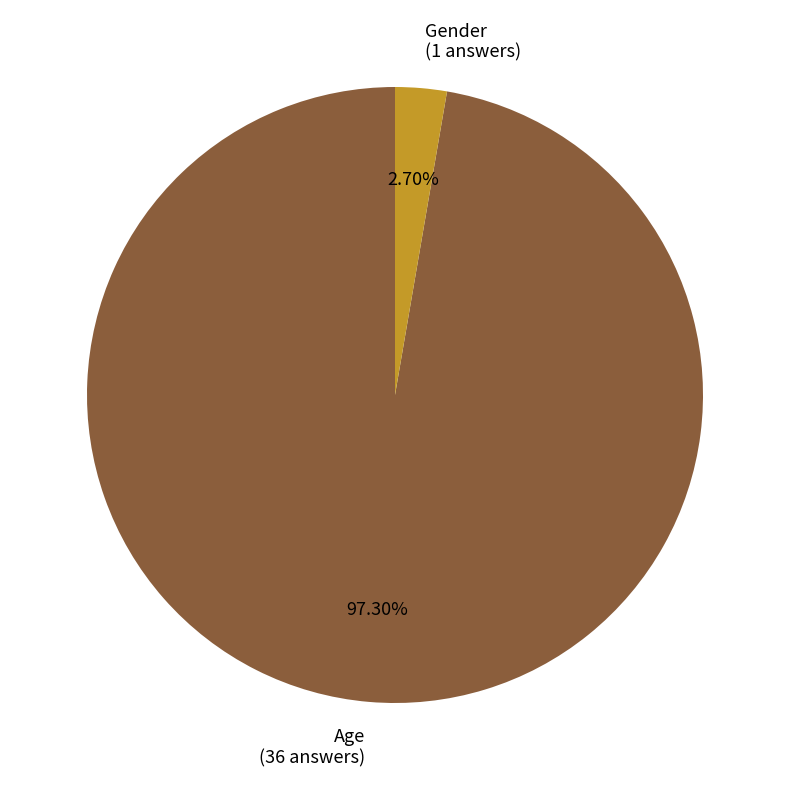

Which category has the smallest portion of the pie?

Gender